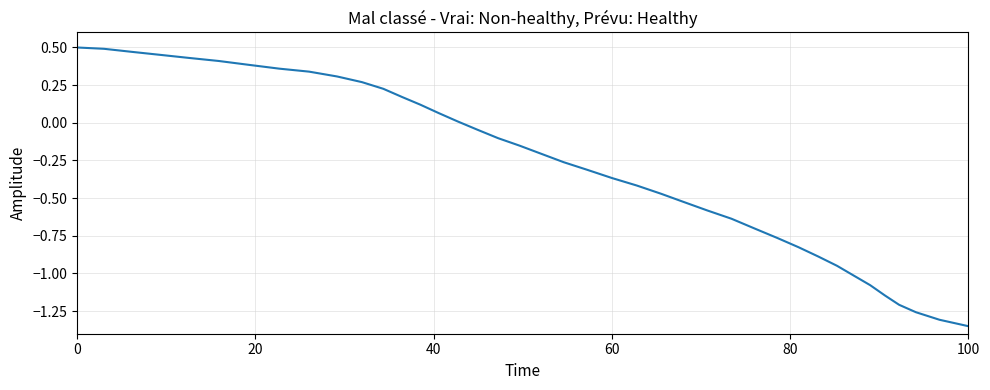

What is the greatest value displayed?

0.5